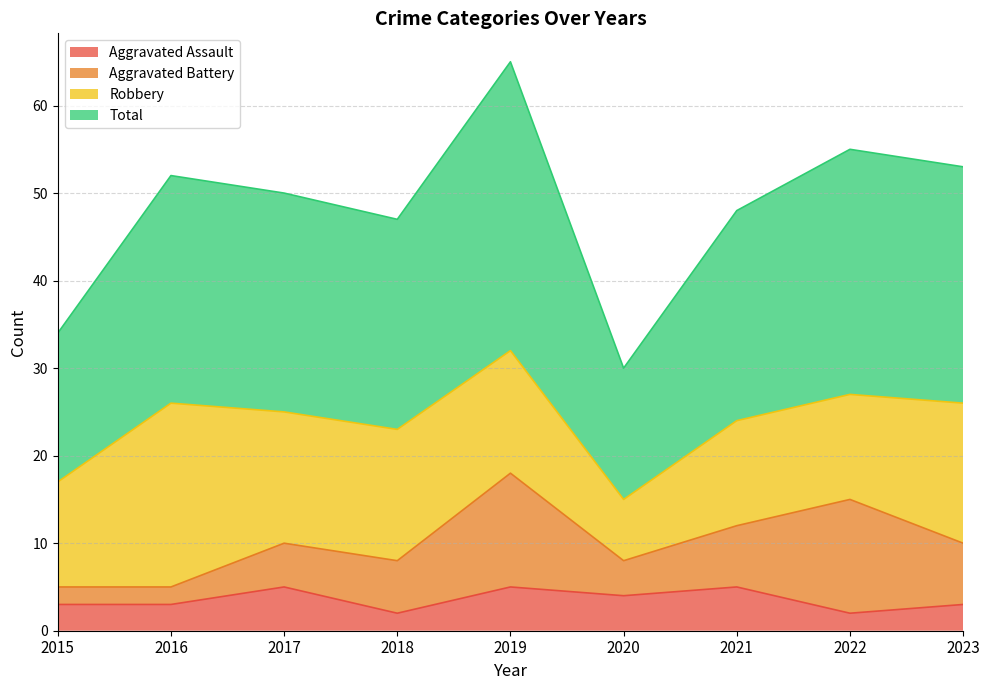

What is the difference between the maximum and minimum values in the Total series?

35